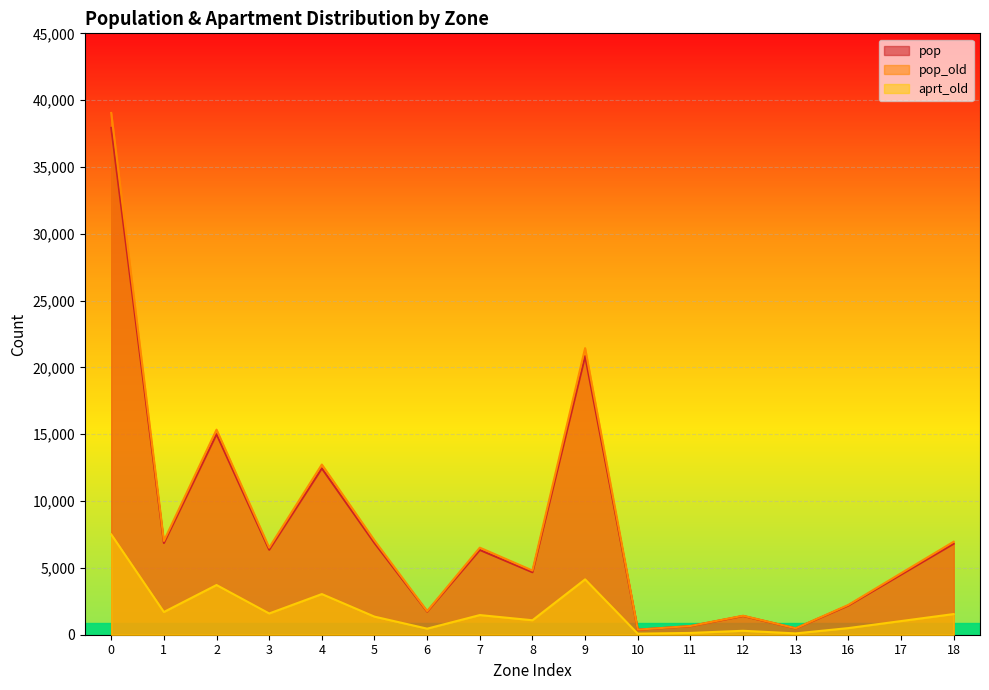

What are all the series names shown in the legend?

pop, pop_old, aprt_old